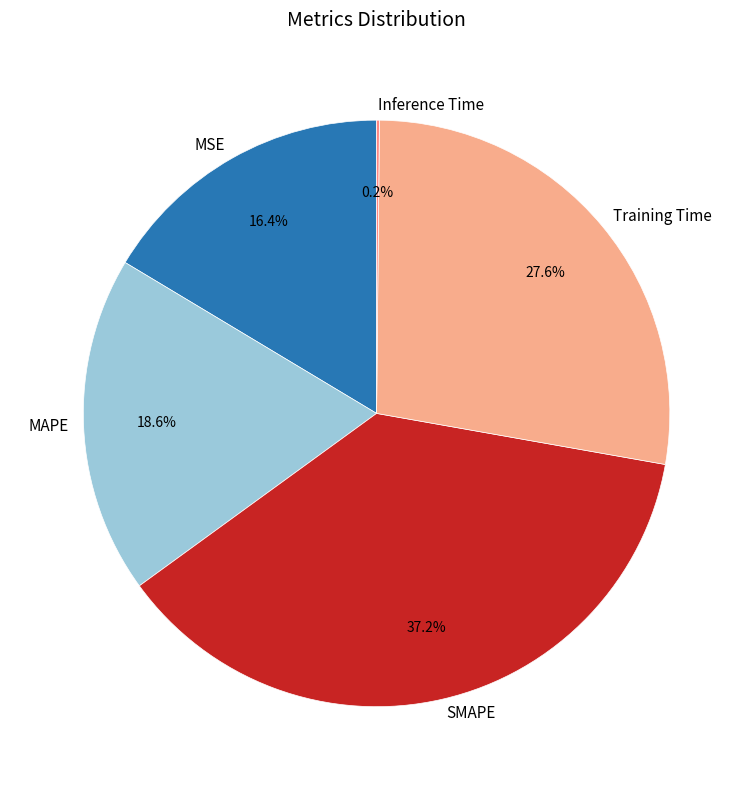

Between SMAPE and Training Time, which is larger?

SMAPE